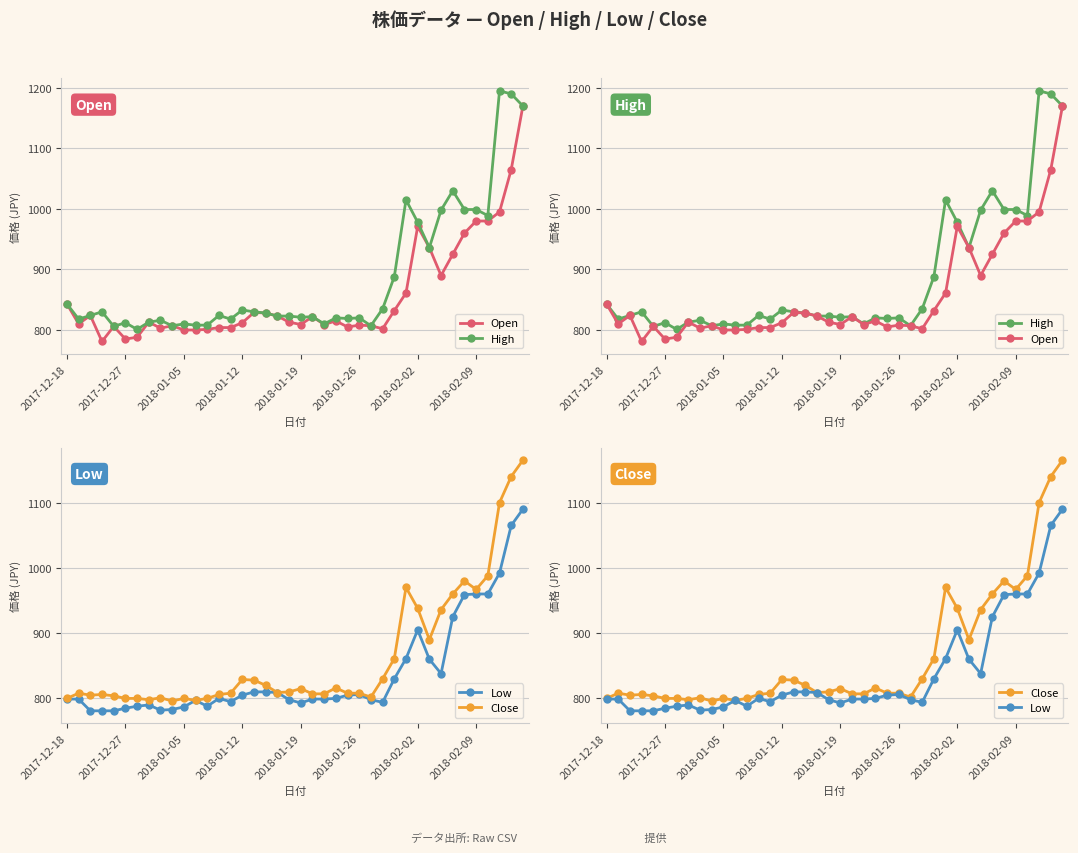

What position from the left is 28?

29